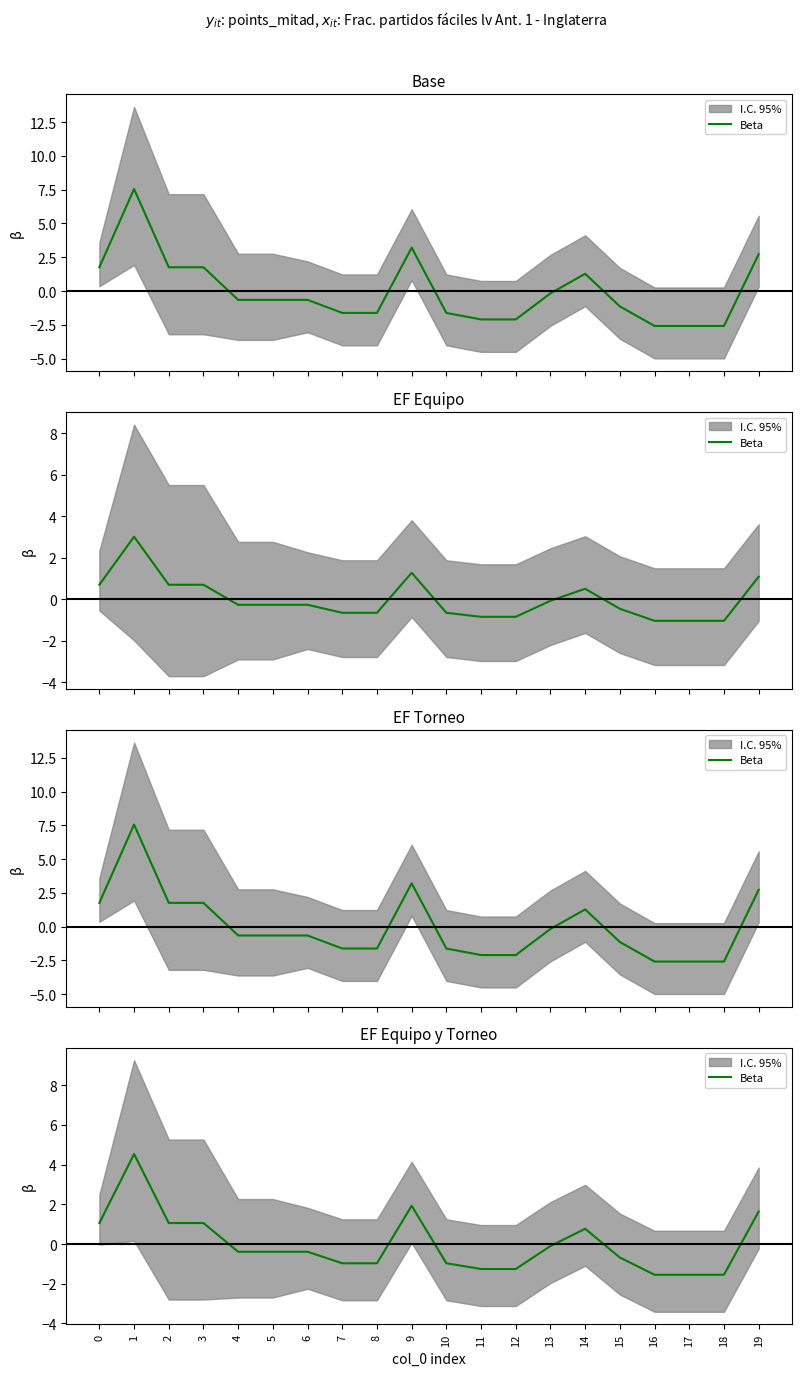

How many positive values are there?

7